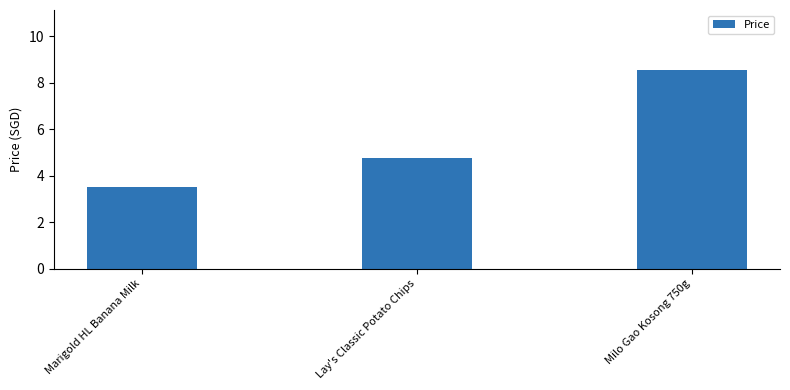

Reading right to left, extract all data points from this chart.

8.6	4.8	3.5